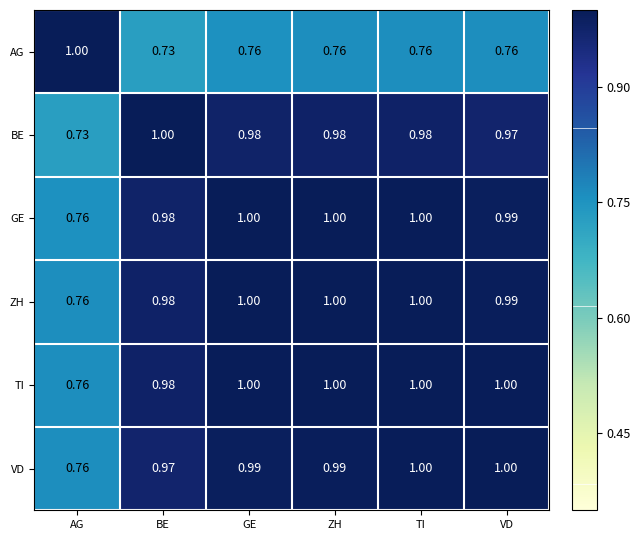

At which label does BE reach its peak?

BE